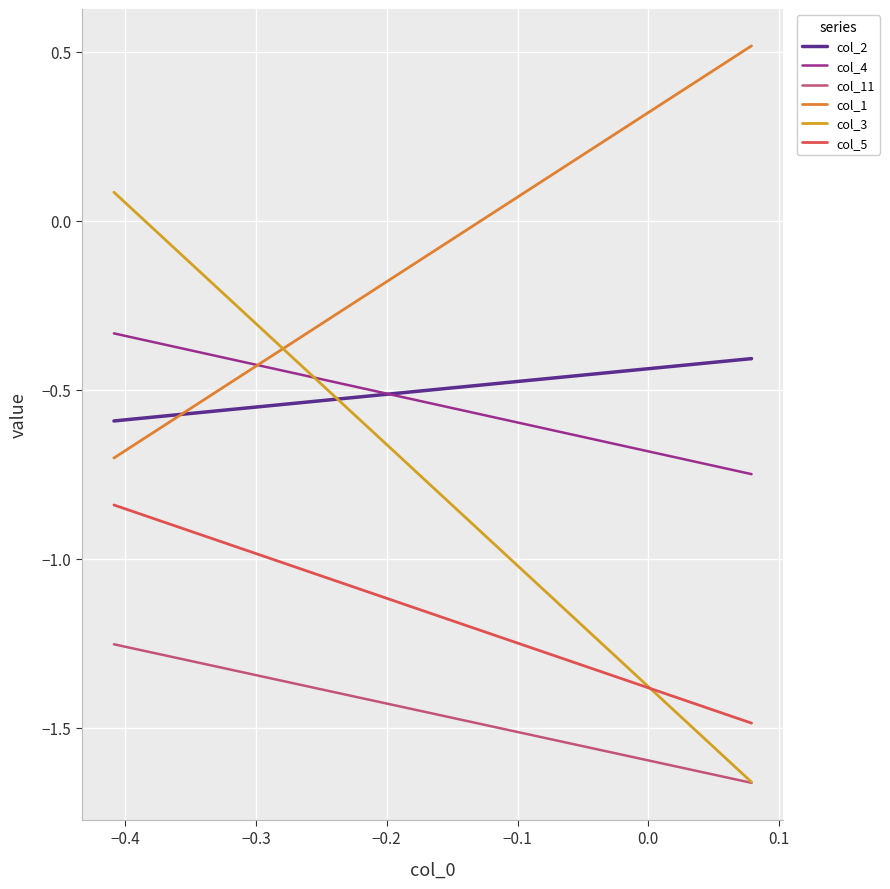

What is the average value of the col_5 series?

-1.2